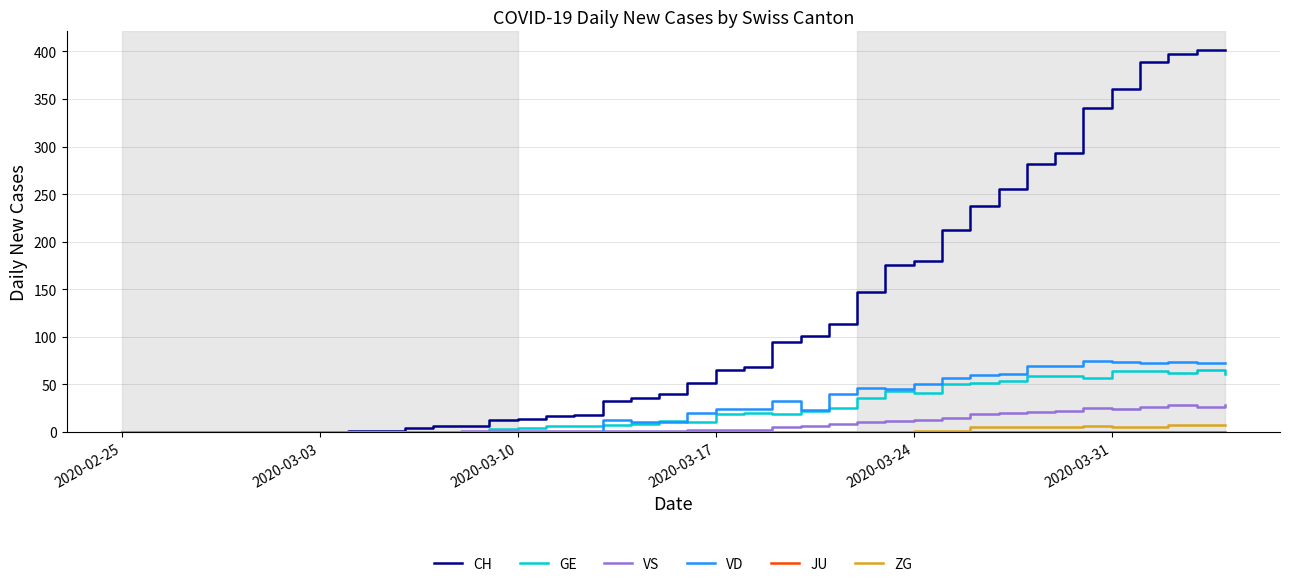

Which series has the largest total across all categories?

CH